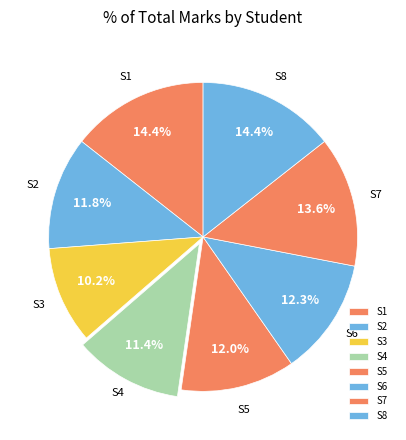

To the nearest percent, what portion does S4 represent?

11%